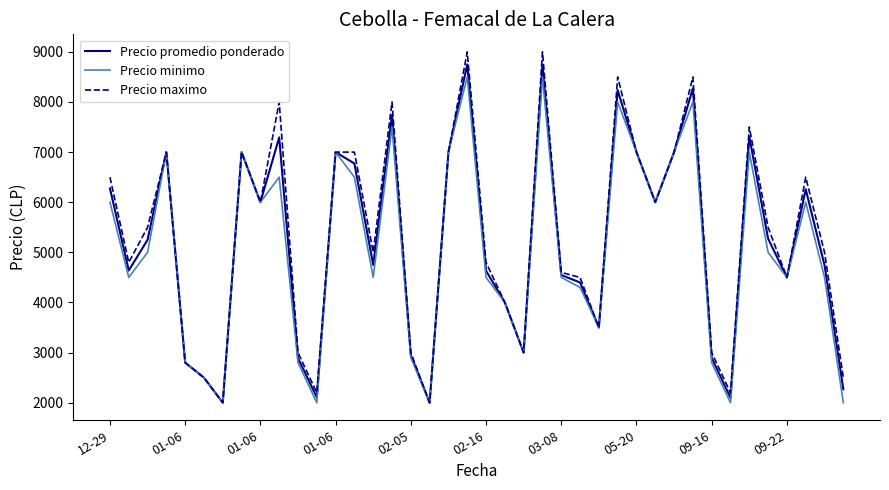

Which series has the widest spread of values?

Precio maximo